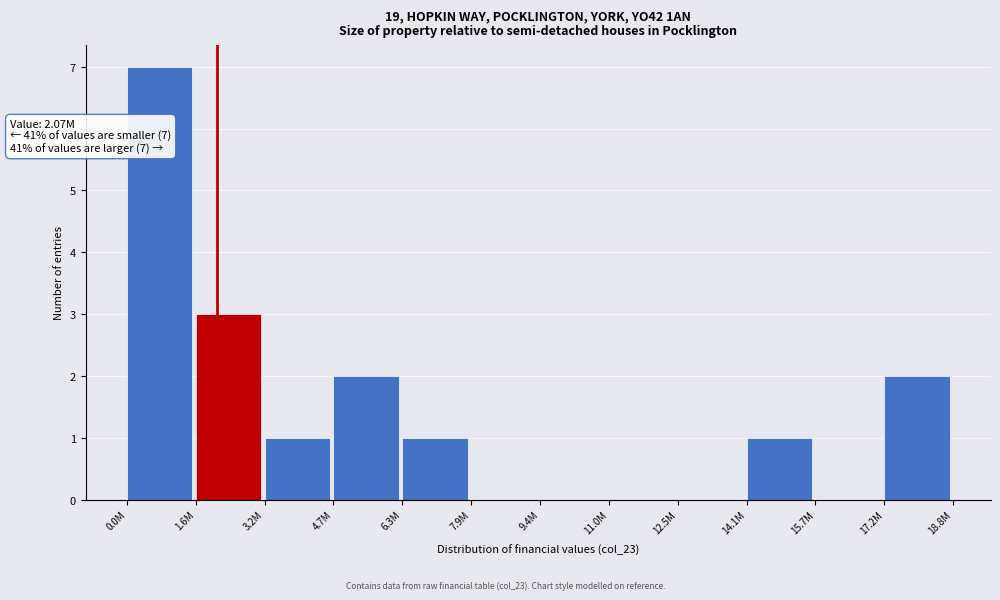

Reading right to left, transcribe all the data shown in this chart.

17.2M=2	15.7M=0	14.1M=1	12.5M=0	11.0M=0	9.4M=0	7.9M=0	6.3M=1	4.7M=2	3.2M=1	1.6M=3	0.0M=7